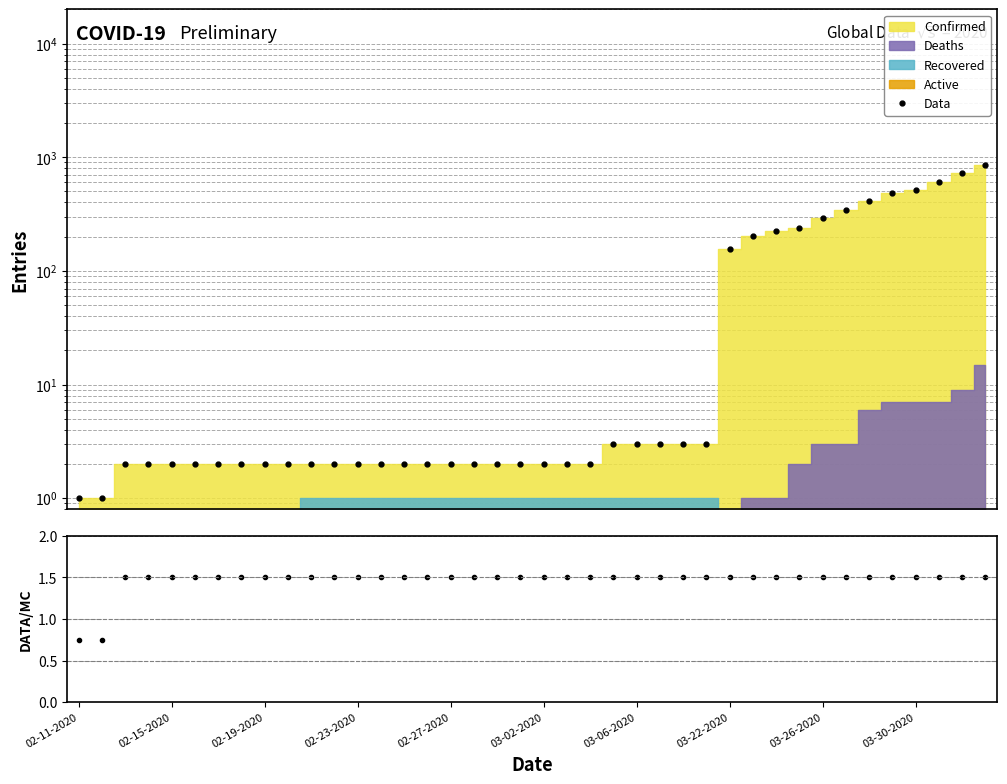

What is the value of the Data point at the 18th from the left?

2.0